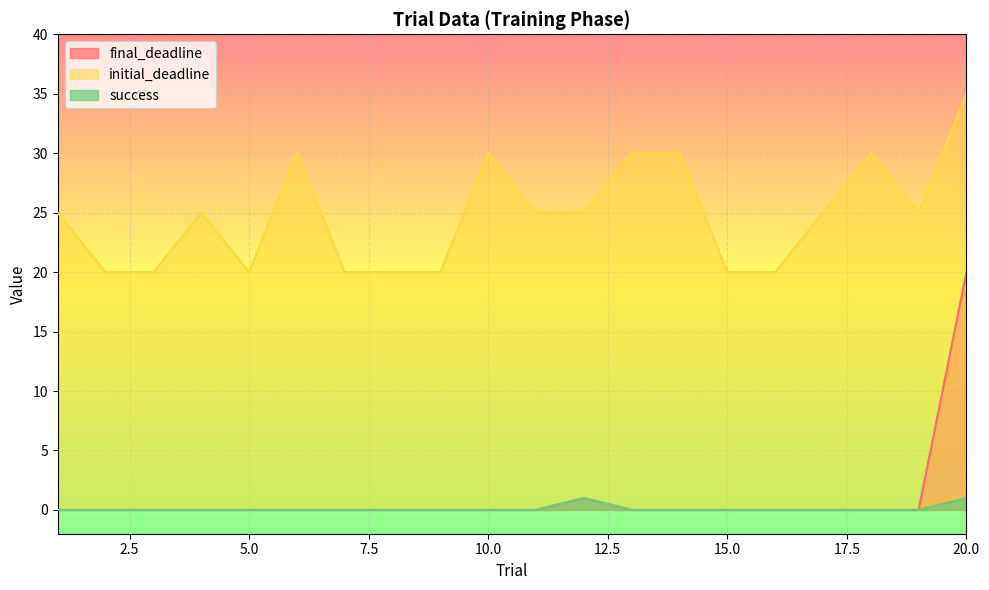

Which category has the highest value across all series?

20.0